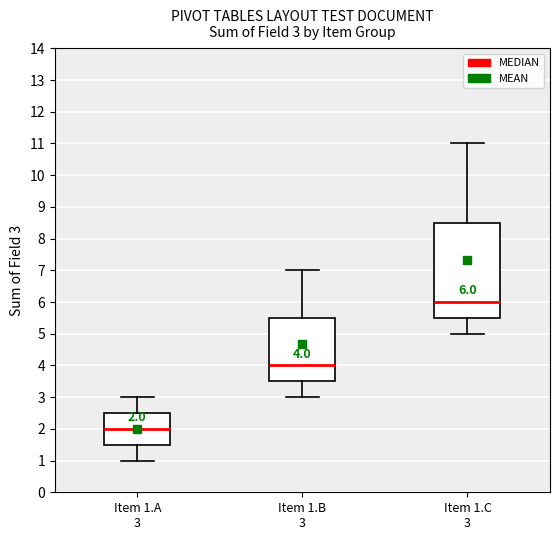

Which box is the tallest, from its lower edge to its upper edge?

Item 1.C 3